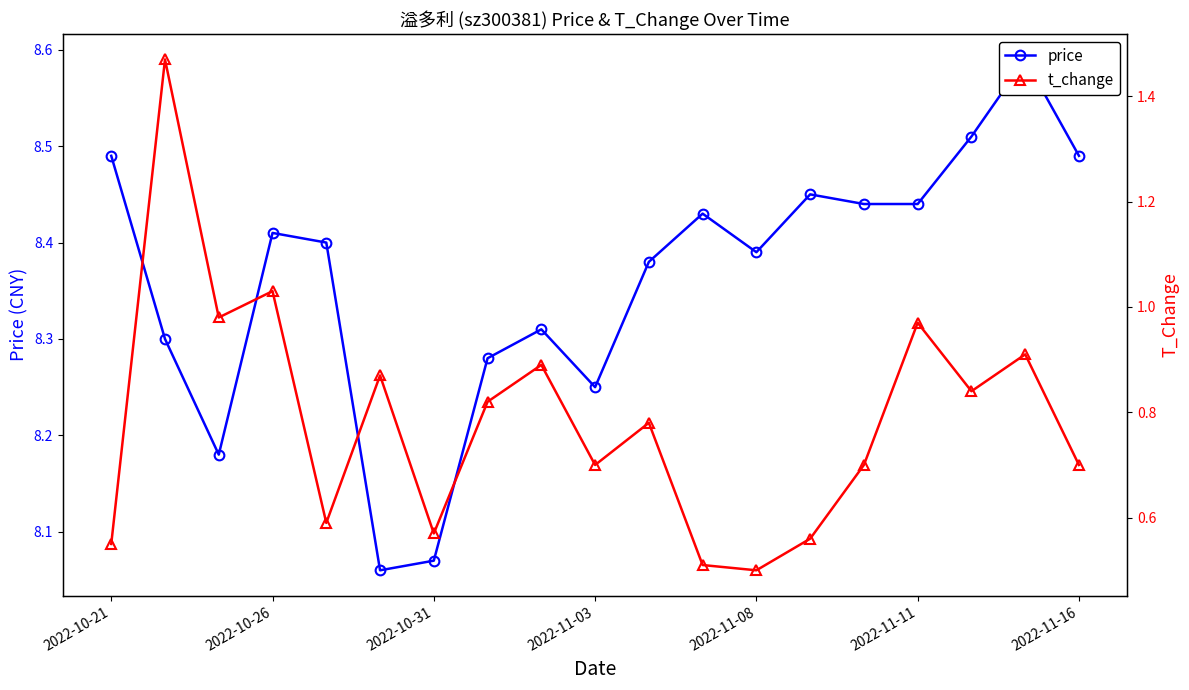

Is this an area chart (filled region under the line)?

No